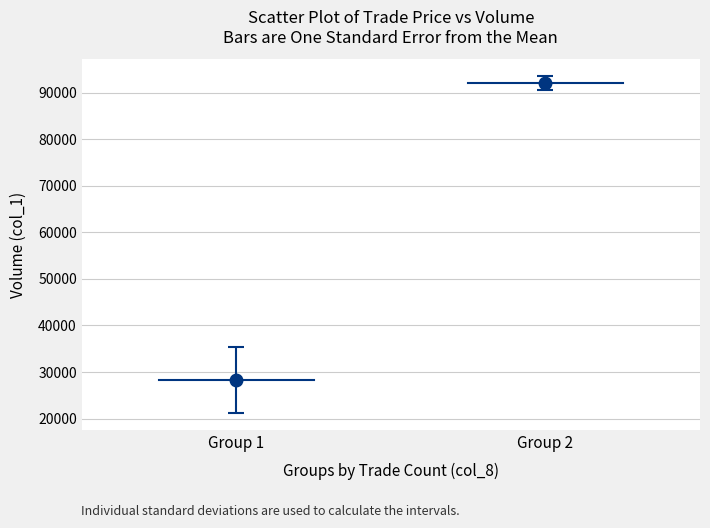

What is the average Y value?

60197.1